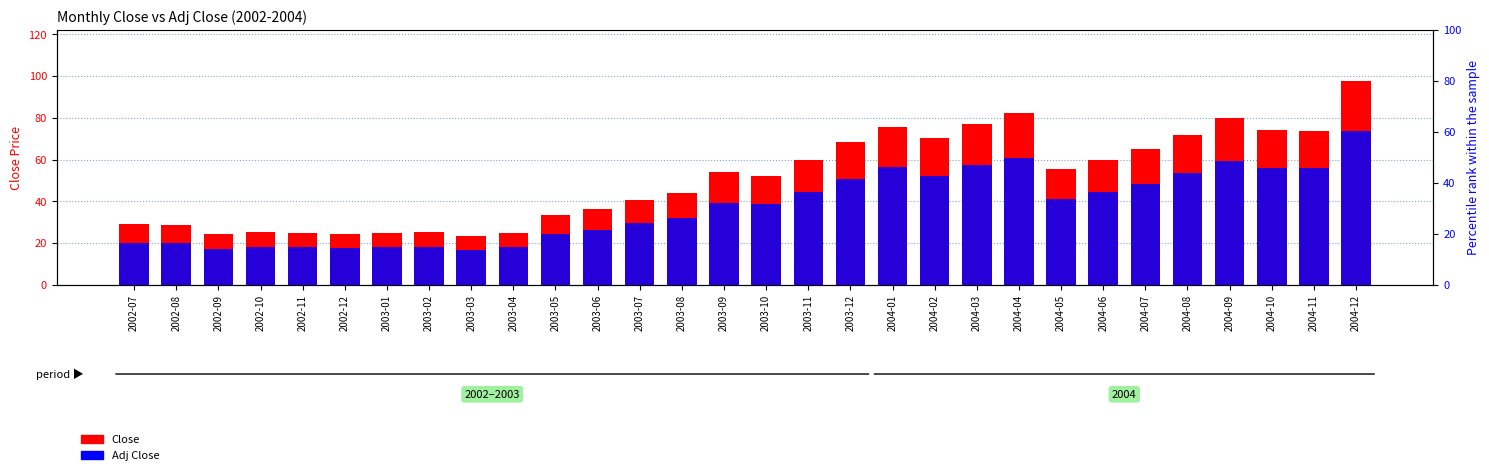

What is the difference between the maximum and second lowest values in the Close series?

73.4